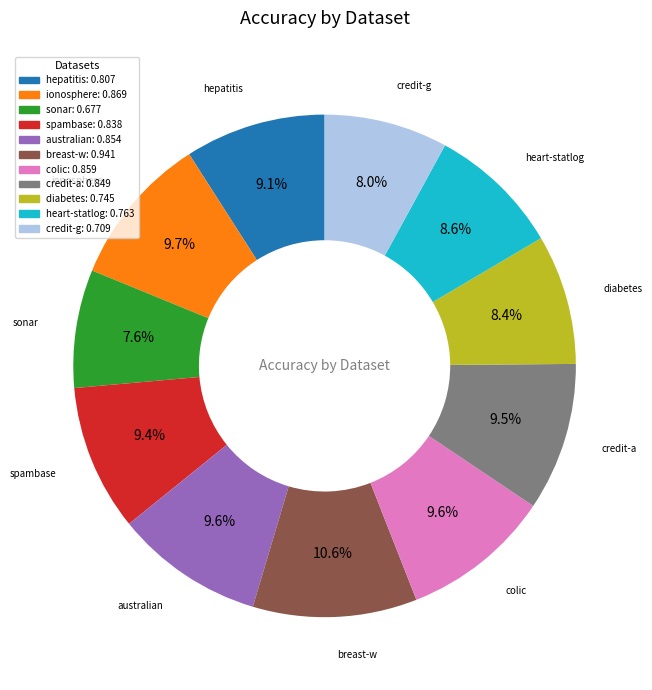

To the nearest percent, what percentage of the pie is colic?

10%